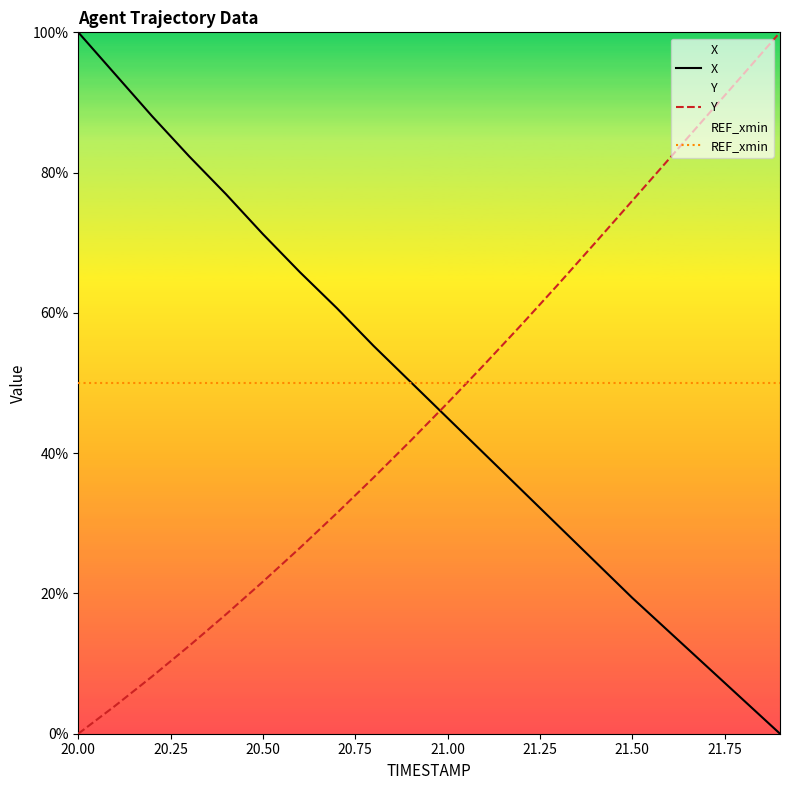

Reading left to right, what are all the values shown in this chart?

X: 100.0	94.0	88.0	82.3	76.9	71.2	65.8	60.7	55.3	50.1	45.0	39.9	34.8	29.6	24.5	19.4	14.5	9.7	4.8	0.0
Y: 0.0	4.0	8.2	12.5	17.0	21.7	26.5	31.4	36.5	41.8	47.2	52.7	58.3	64.1	70.0	76.0	82.0	88.0	94.0	100.0
REF_xmin: 50.0	50.0	50.0	50.0	50.0	50.0	50.0	50.0	50.0	50.0	50.0	50.0	50.0	50.0	50.0	50.0	50.0	50.0	50.0	50.0